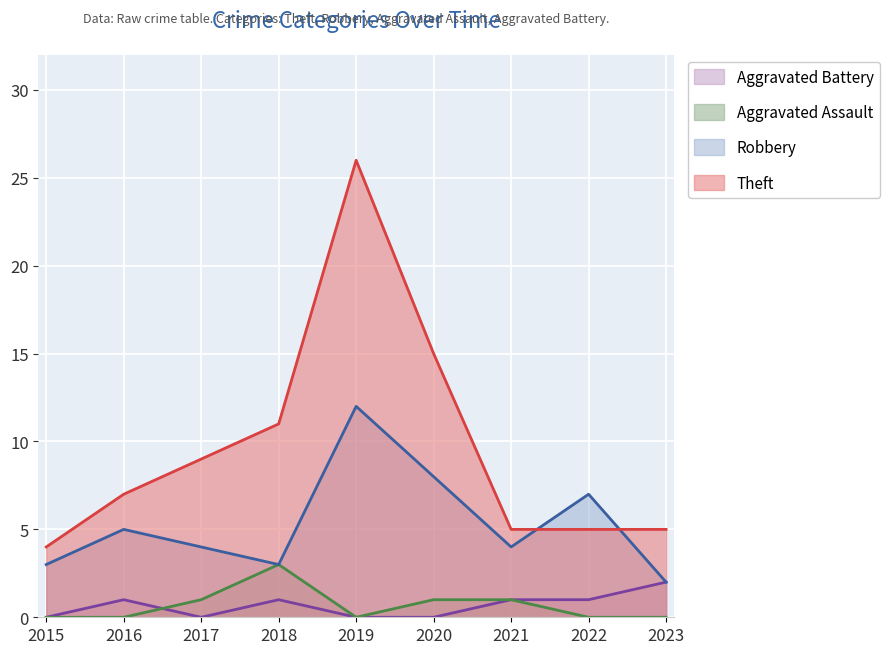

At which label does Aggravated Assault reach its minimum?

2015